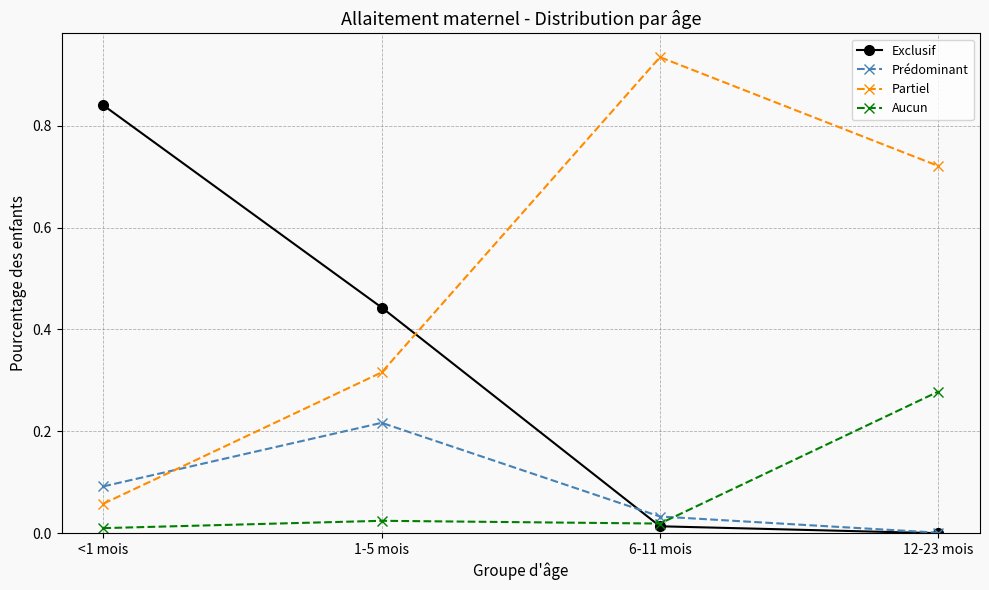

What is the sum of all Exclusif values?

1.3